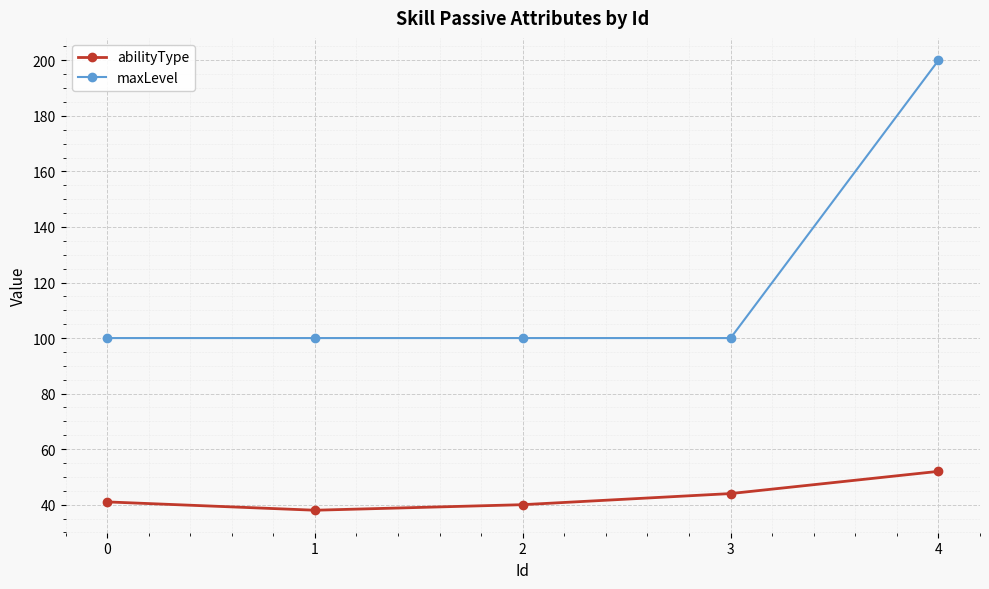

Reading left to right, transcribe all the data shown in this chart.

abilityType: 41	38	40	44	52
maxLevel: 100	100	100	100	200